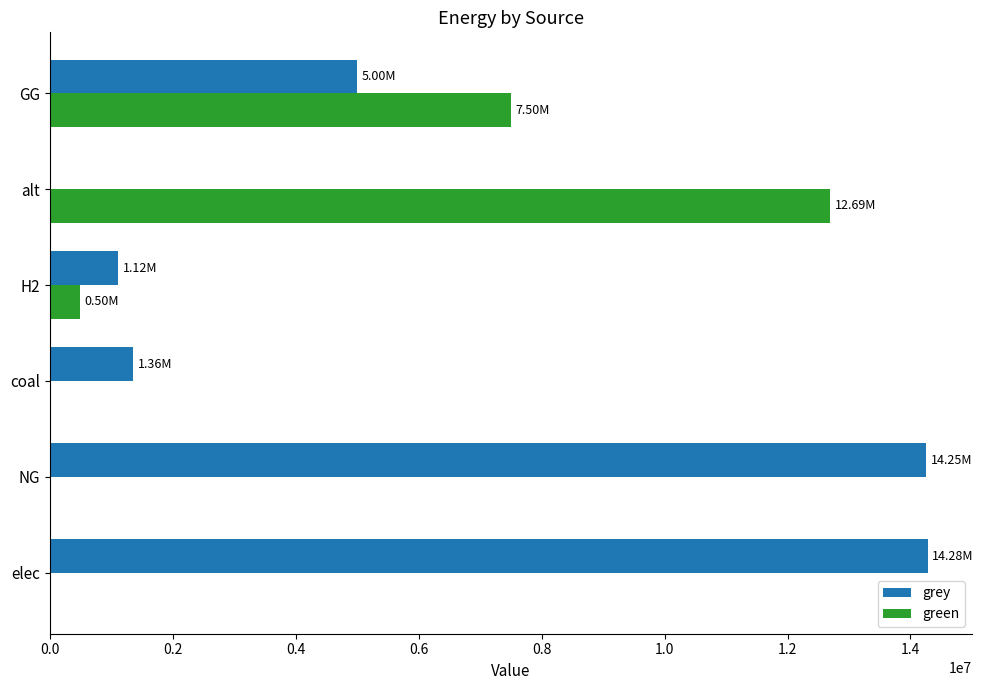

Is the value of grey at elec greater than the value of green at H2?

Yes